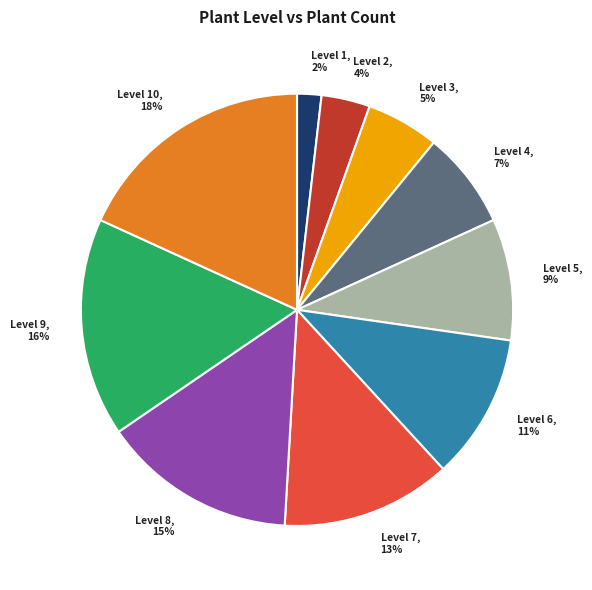

Which has a higher value, Level 3 or Level 9?

Level 9